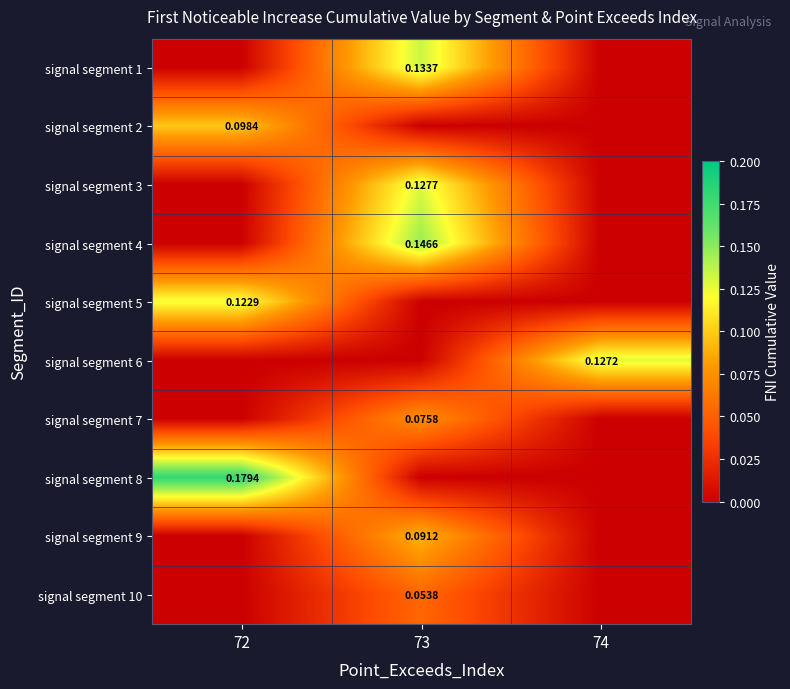

The signal segment 10 series shows 0.1 at 73. True or false?

True